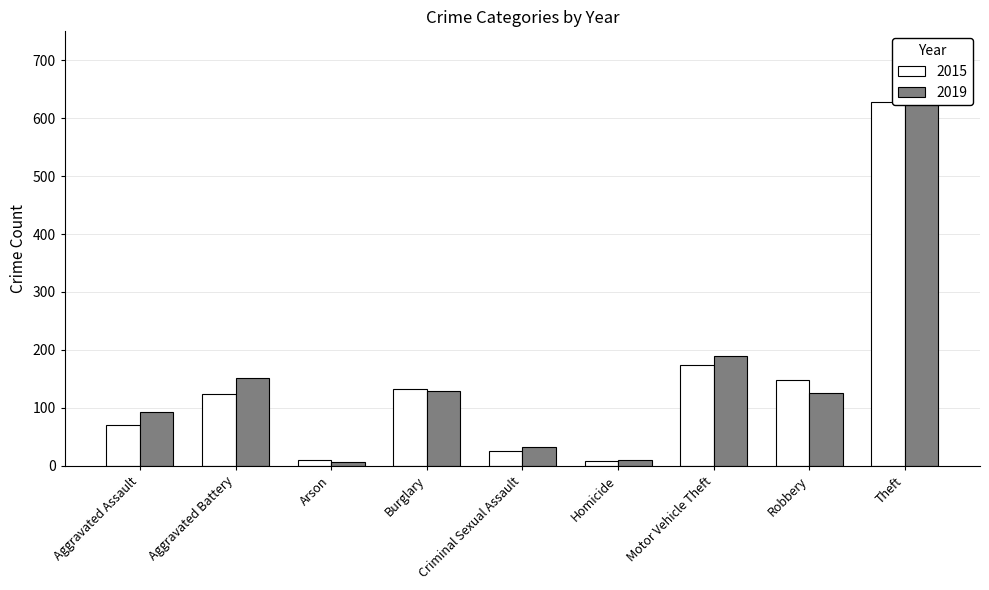

At which category is the sum across all series the highest?

Theft